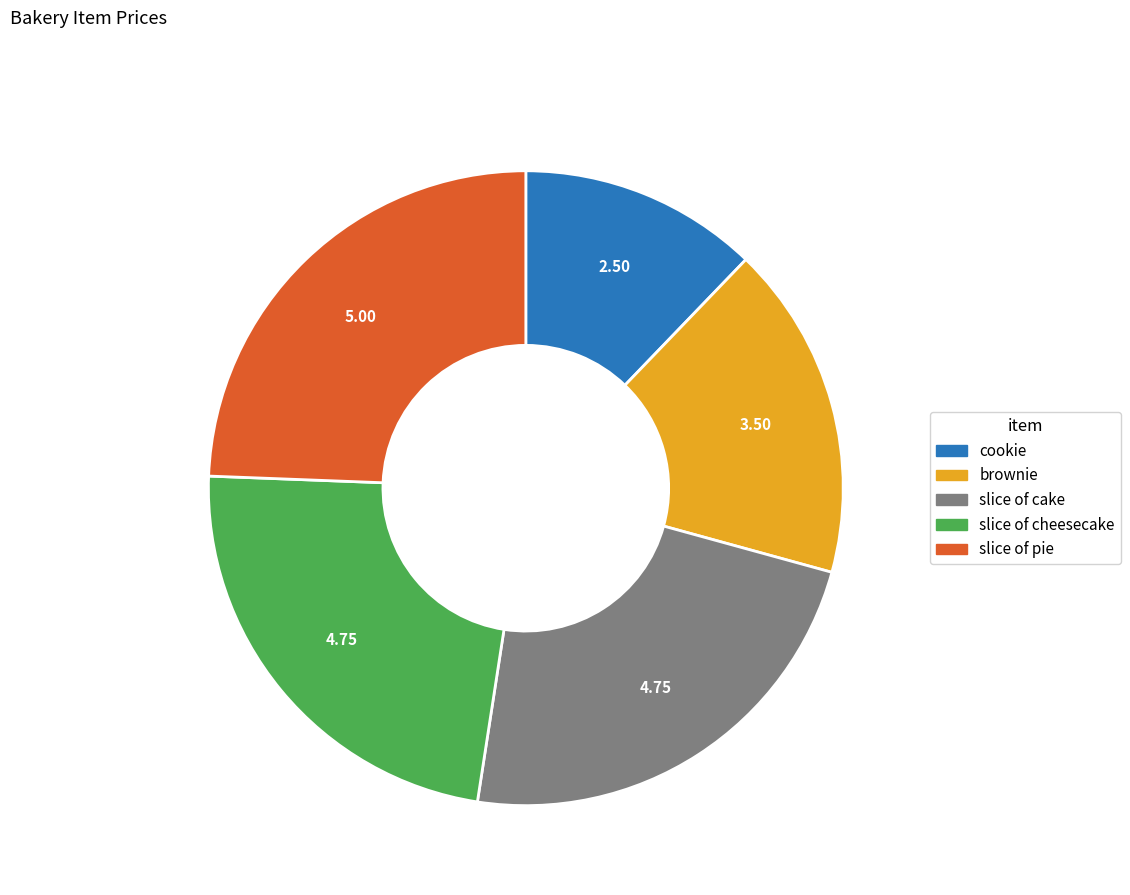

Between slice of cheesecake and brownie, which is larger?

slice of cheesecake